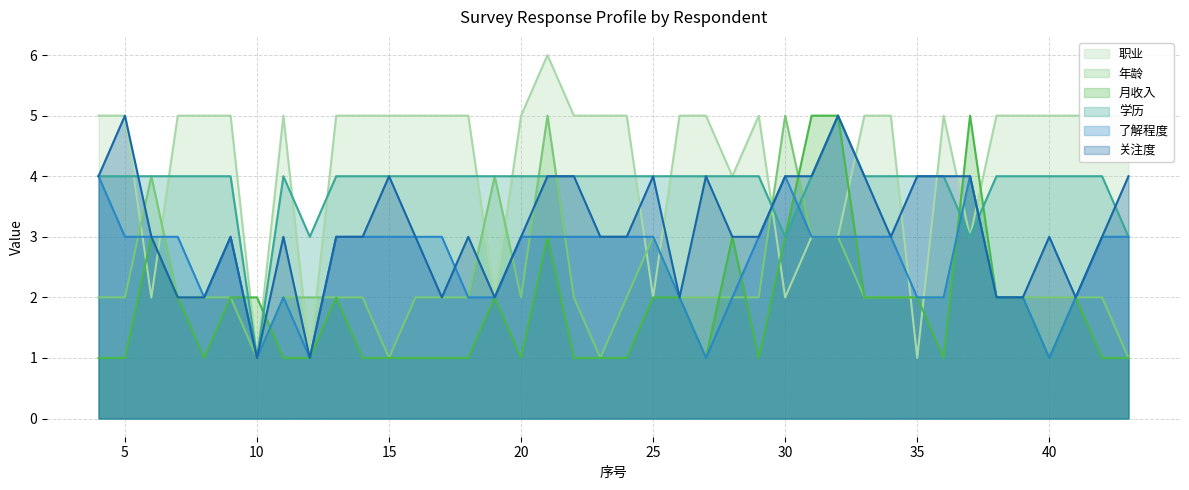

Is it true that 月收入 equals 0 at 43?

False